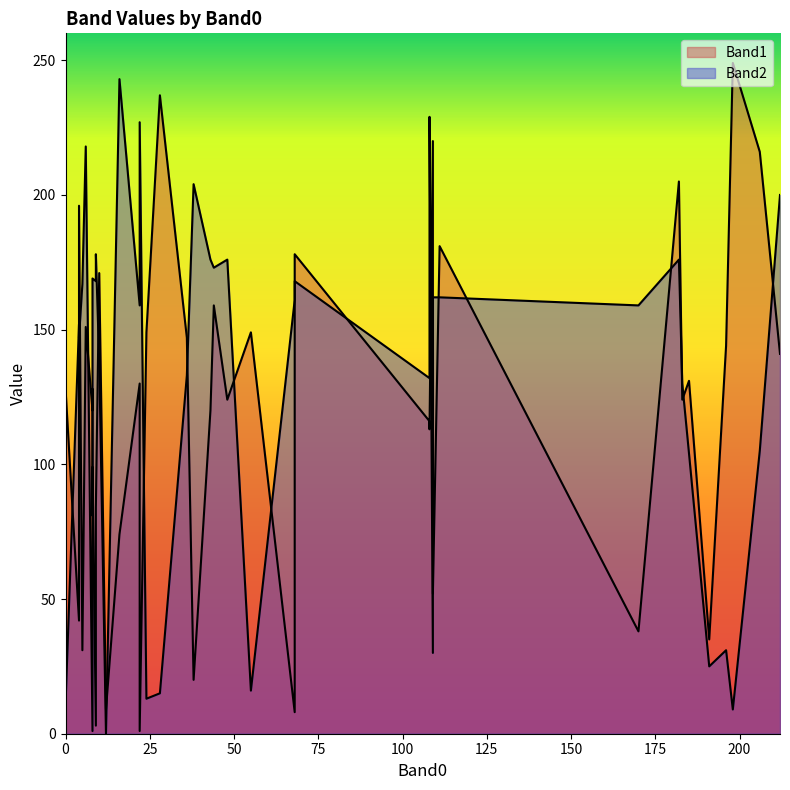

How many distinct data groups are displayed?

2